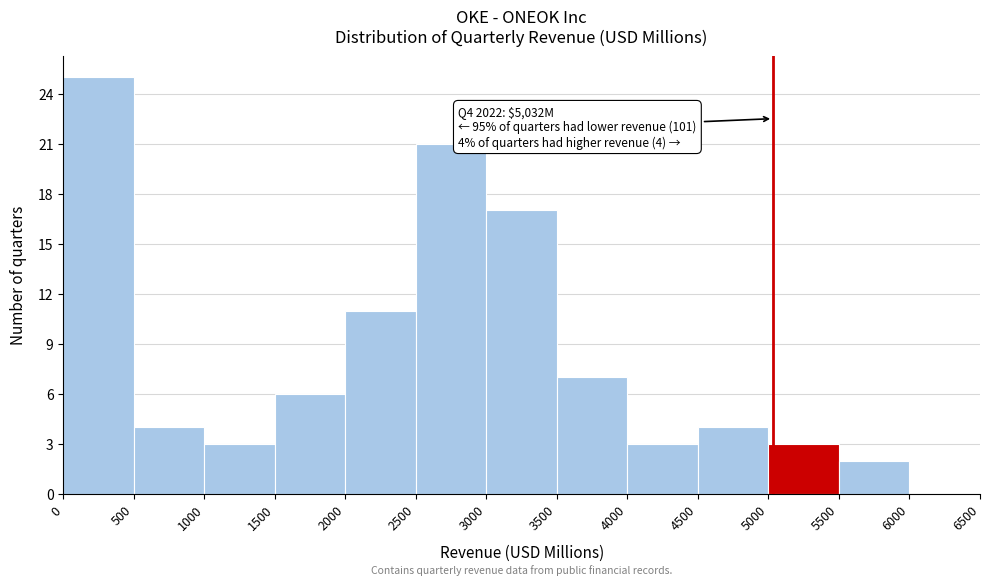

Over which range of the x-axis is the bar tallest?

0 to 500